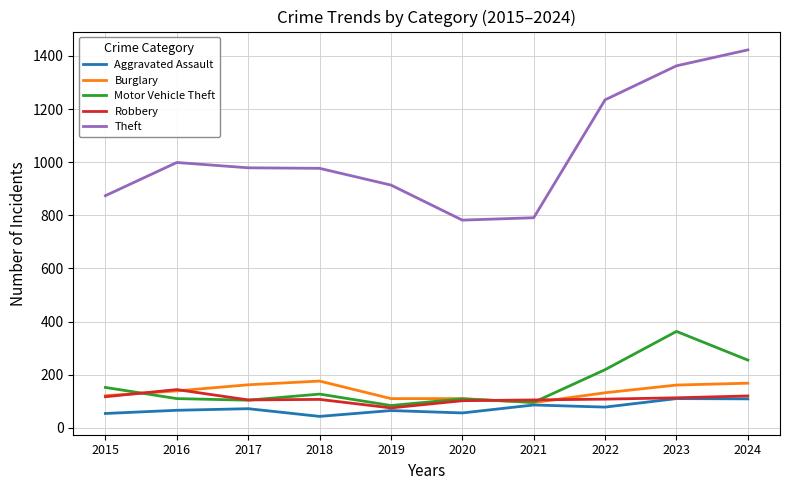

Rank the series by their maximum value, from lowest to highest.

Aggravated Assault, Robbery, Burglary, Motor Vehicle Theft, Theft